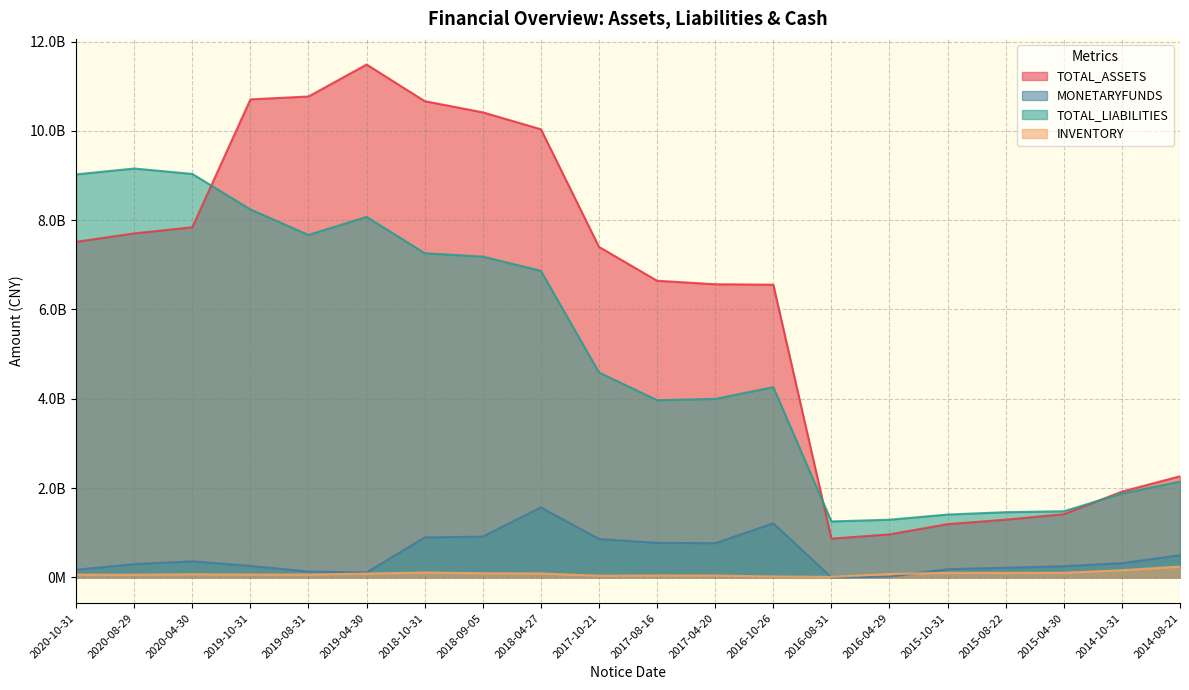

What is the sum of all TOTAL_ASSETS values?

124223739790.1